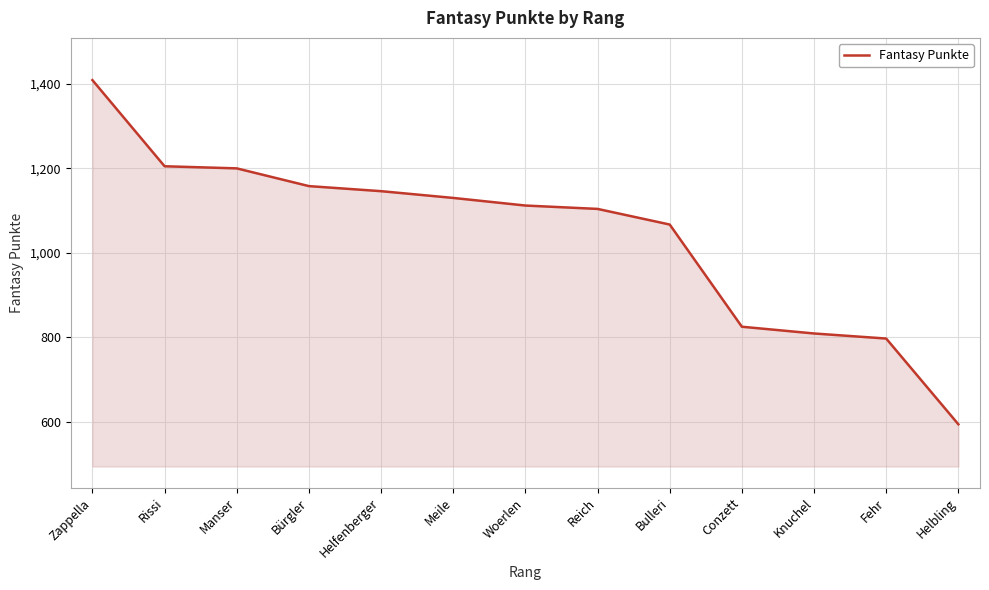

Is it true that the value at Reich is 1104?

True